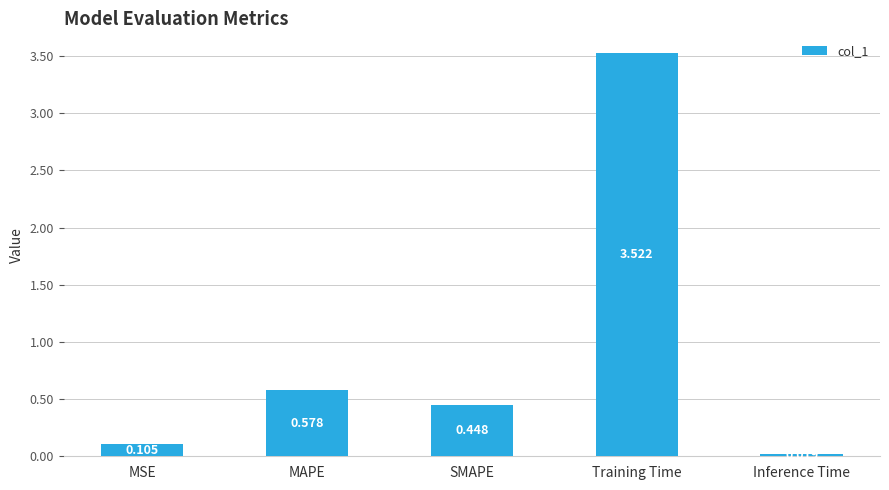

What is the label of the 2nd bar from the right?

Training Time